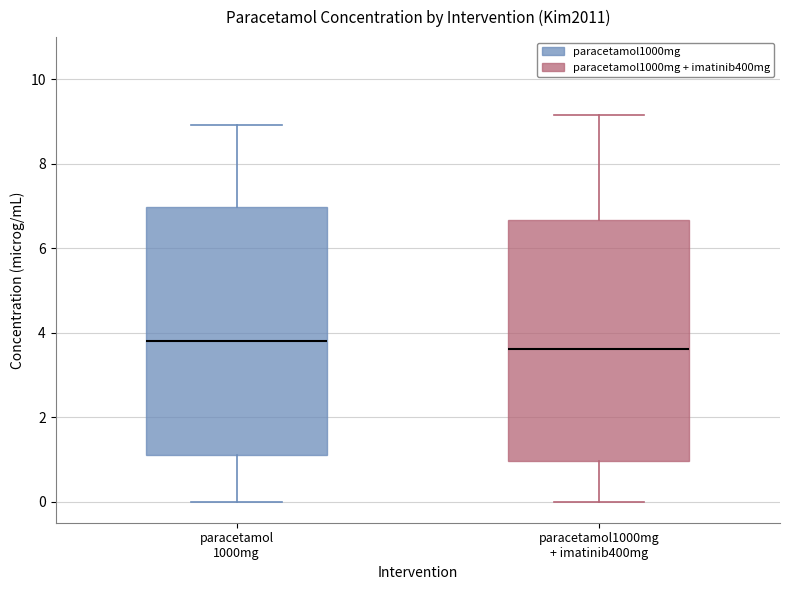

Reading left to right, read every box against the y-axis: the position of its median line, the range the box covers, and the ends of its whiskers. The values are not printed on the chart, so give them approximately, as read against the axis.

paracetamol 1000mg: median 3.8, box 1.2 to 7.0, whiskers 0.0 to 9.0
paracetamol1000mg + imatinib400mg: median 3.6, box 1.0 to 6.6, whiskers 0.0 to 9.2